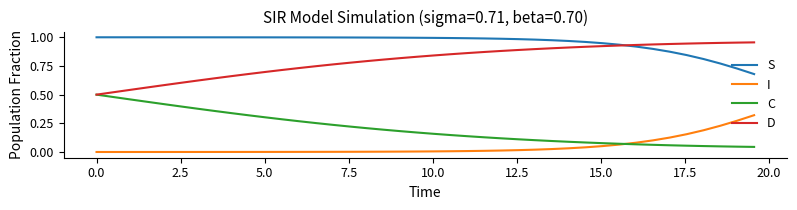

List the series in order of their overall mean, highest first.

S, D, C, I